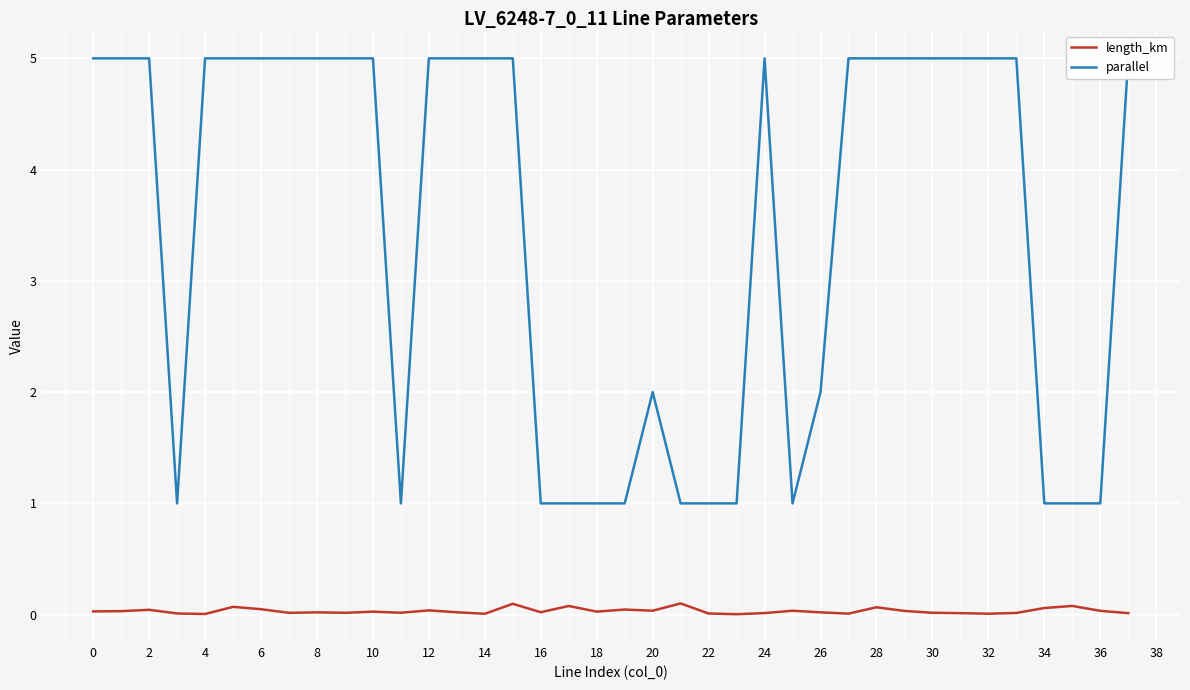

What is the sum of the length_km values at 10 and 36?

0.1